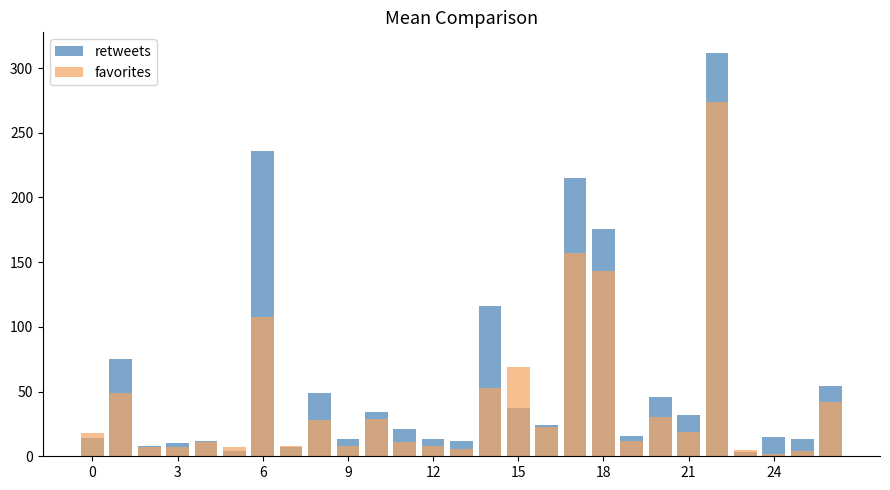

How many values in the retweets series are below 21?

13